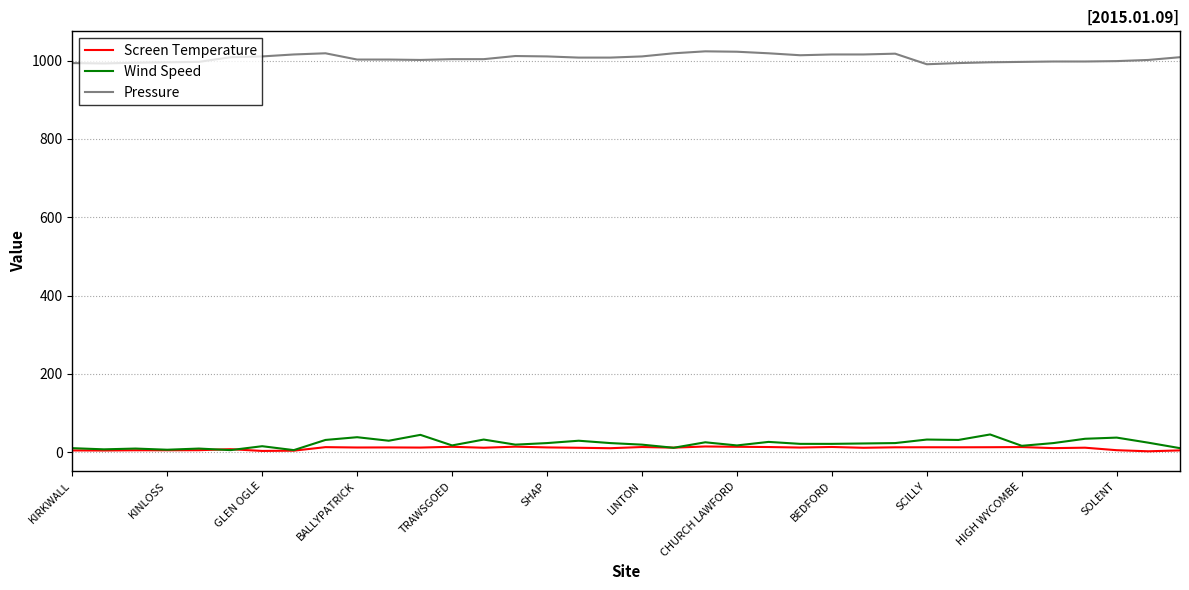

Which series has the largest total across all categories?

Pressure